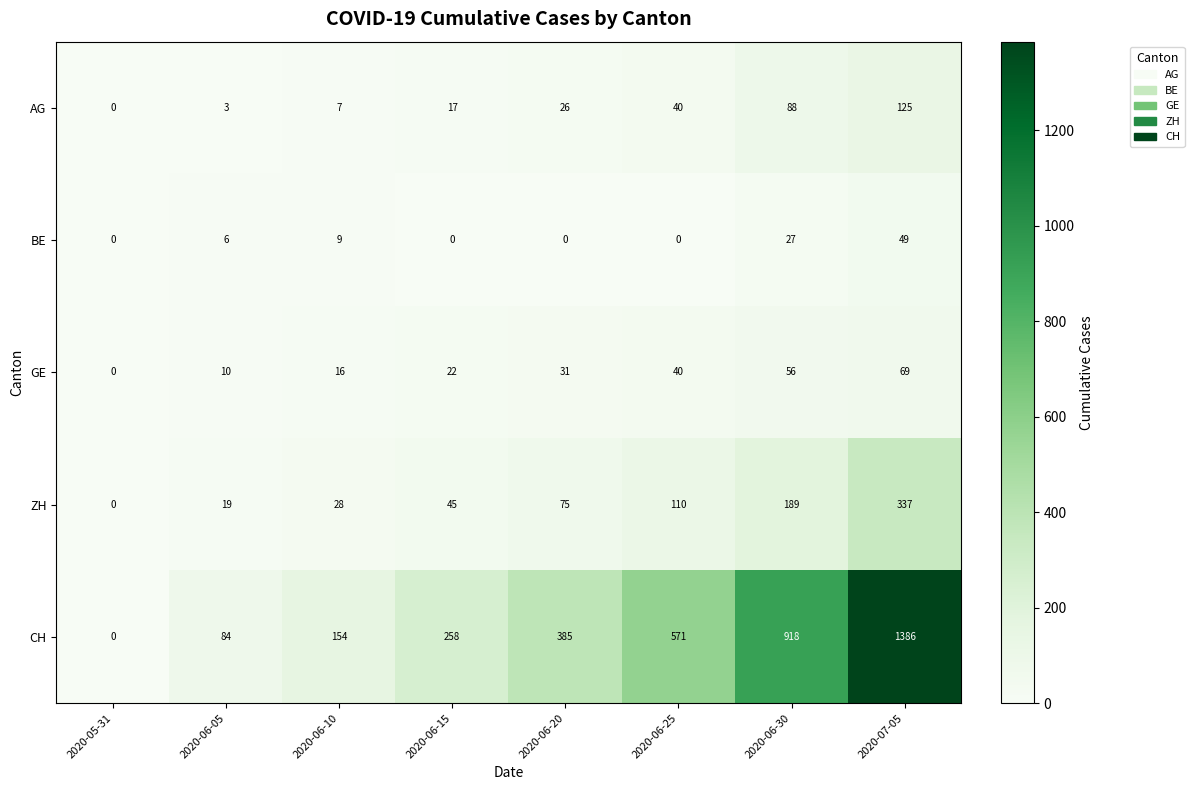

What is the sum of the GE values at 2020-06-10 and 2020-05-31?

16